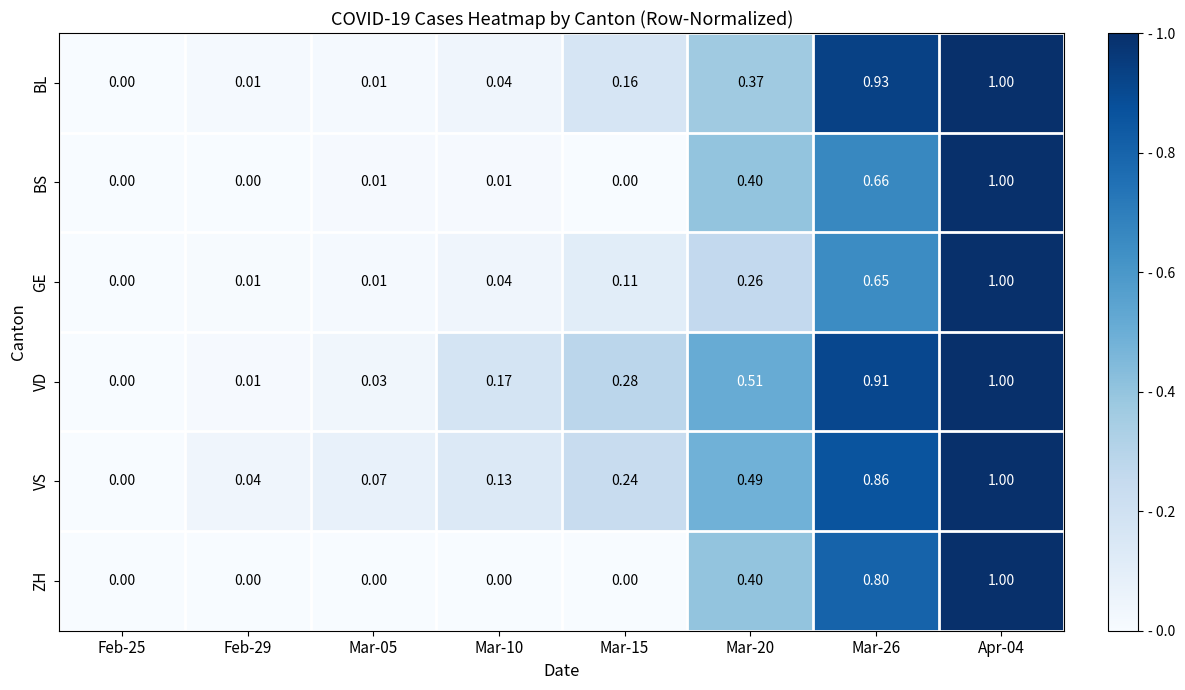

Which series changed the most between Mar-05 and Mar-15?

VD